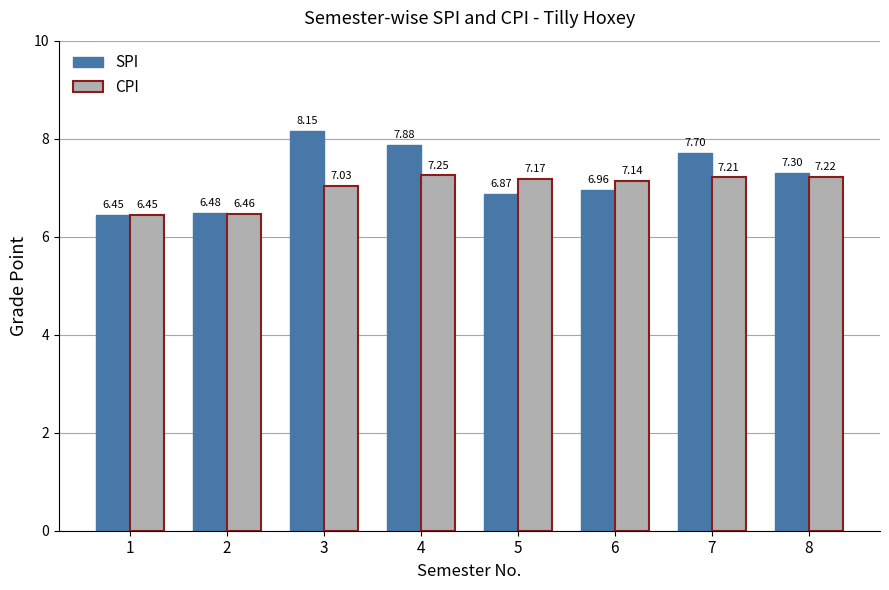

How many distinct data groups are displayed?

2